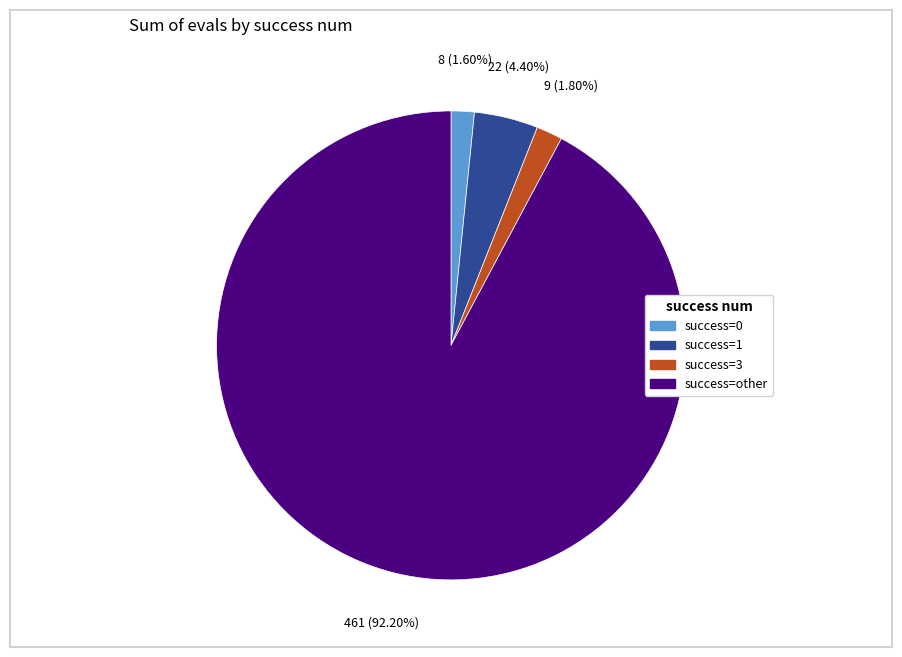

Does any single category account for the majority?

Yes